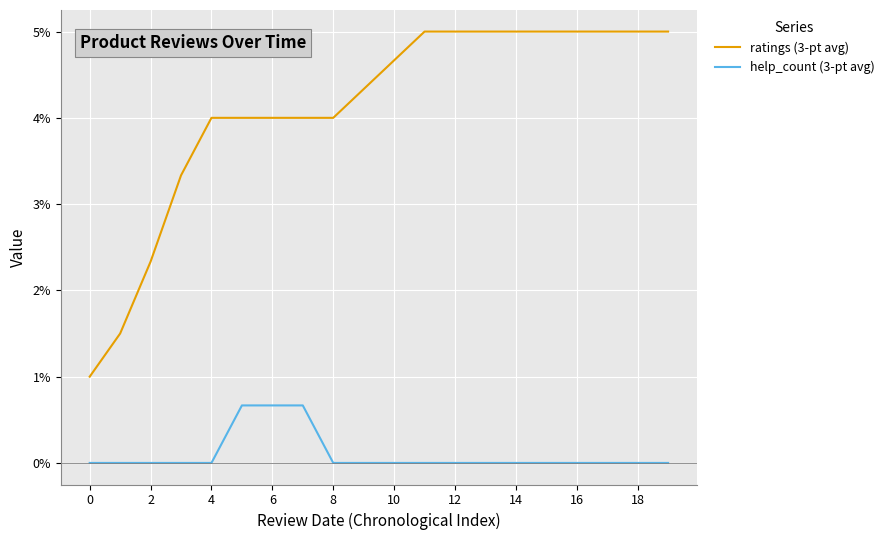

True or false: ratings (3-pt avg) and help_count (3-pt avg) cross at least once.

False